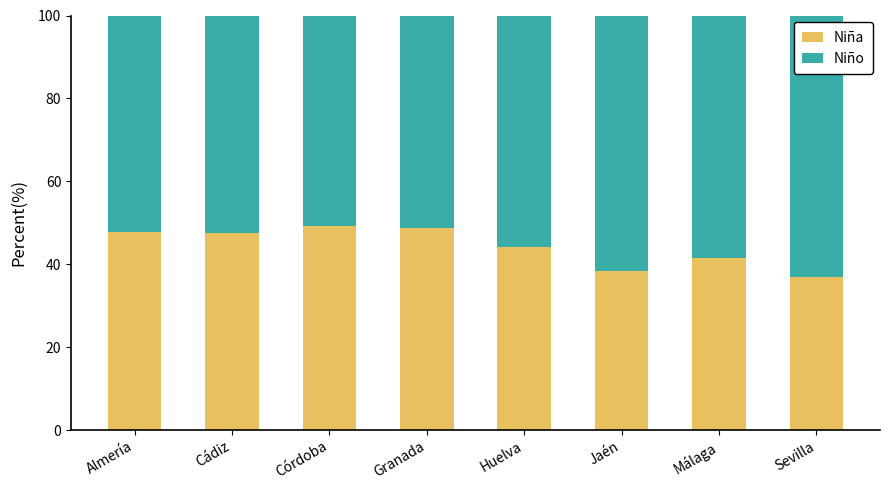

What is the maximum value for Niña?

49.1